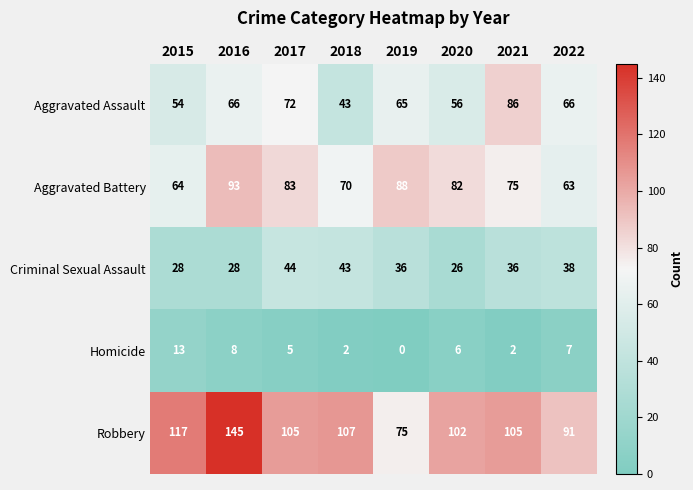

At how many categories does at least one series exceed 121?

1